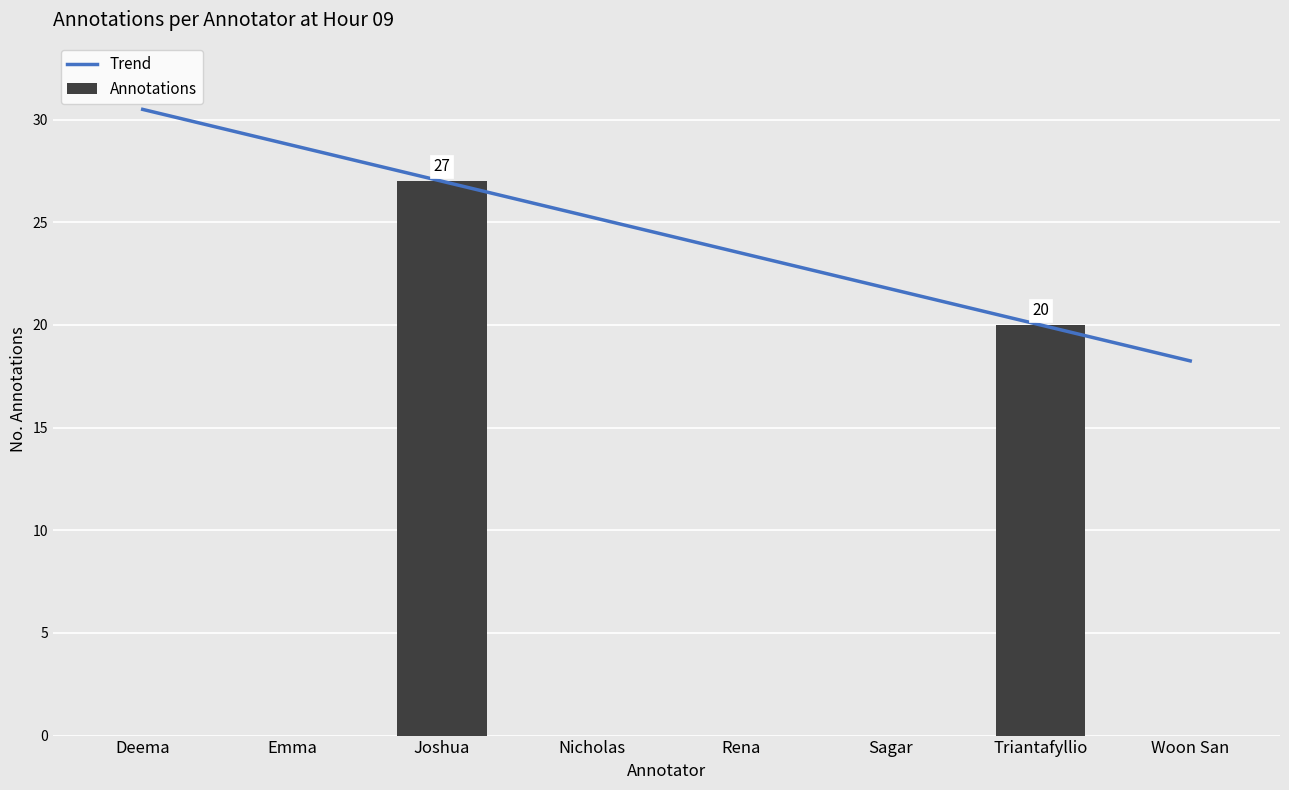

Where is the data nearest to the value 13?

Triantafyllio